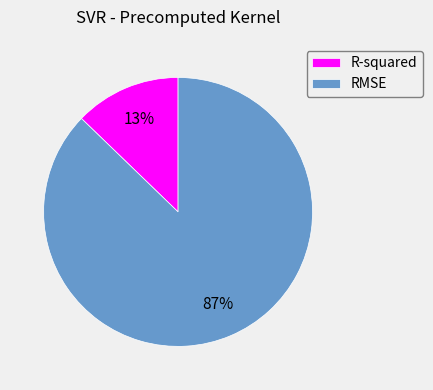

What is the smallest slice in the pie chart?

R-squared